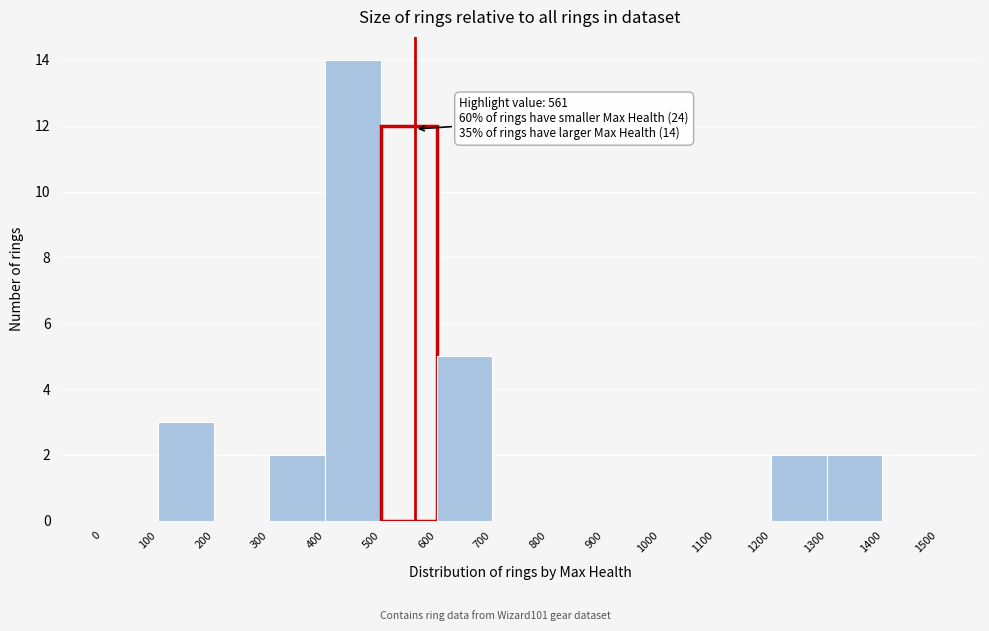

Which range on the x-axis has the tallest bar?

400 to 500